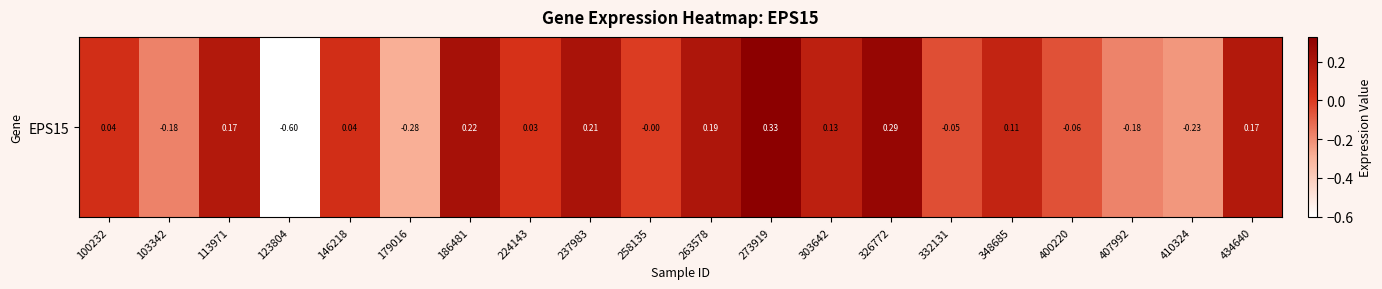

Is it true that the value at 186481 is 0.1?

False